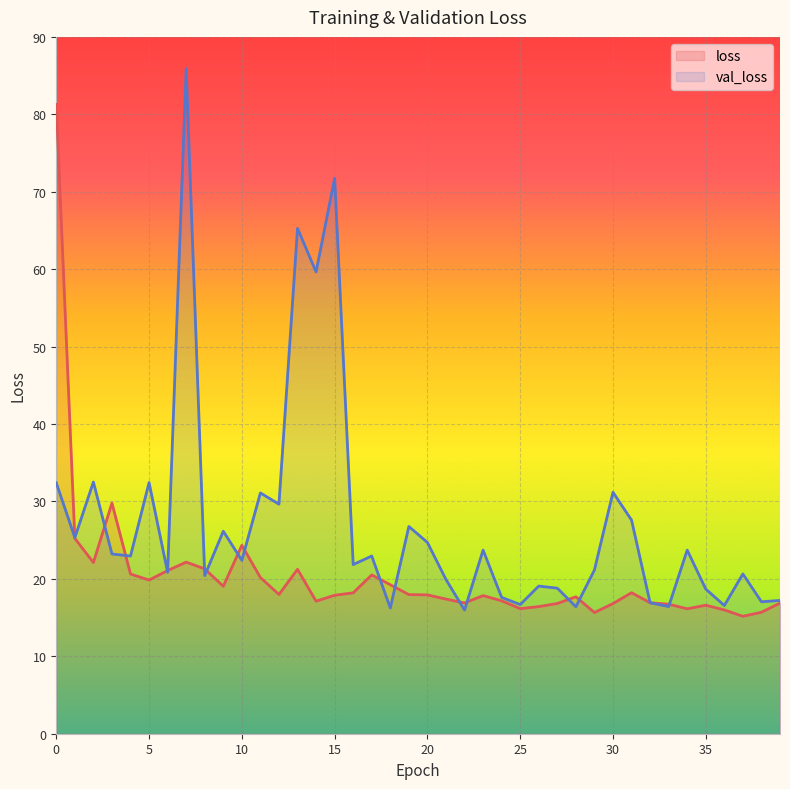

Which series has the largest range (max minus min)?

val_loss